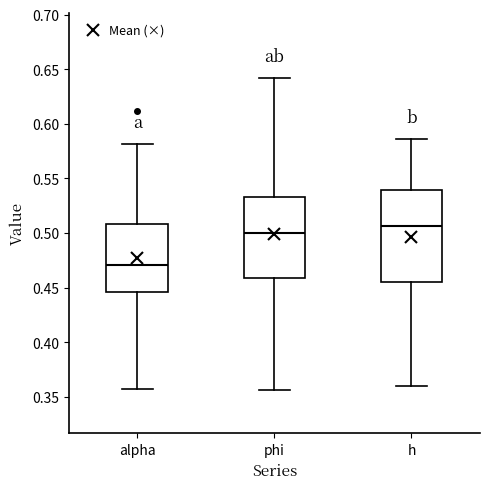

Reading left to right, read every box against the y-axis: the position of its median line, the range the box covers, and the ends of its whiskers. The values are not printed on the chart, so give them approximately, as read against the axis.

alpha: median 0.470, box 0.445 to 0.510, whiskers 0.355 to 0.580
phi: median 0.500, box 0.460 to 0.535, whiskers 0.355 to 0.640
h: median 0.505, box 0.455 to 0.540, whiskers 0.360 to 0.585